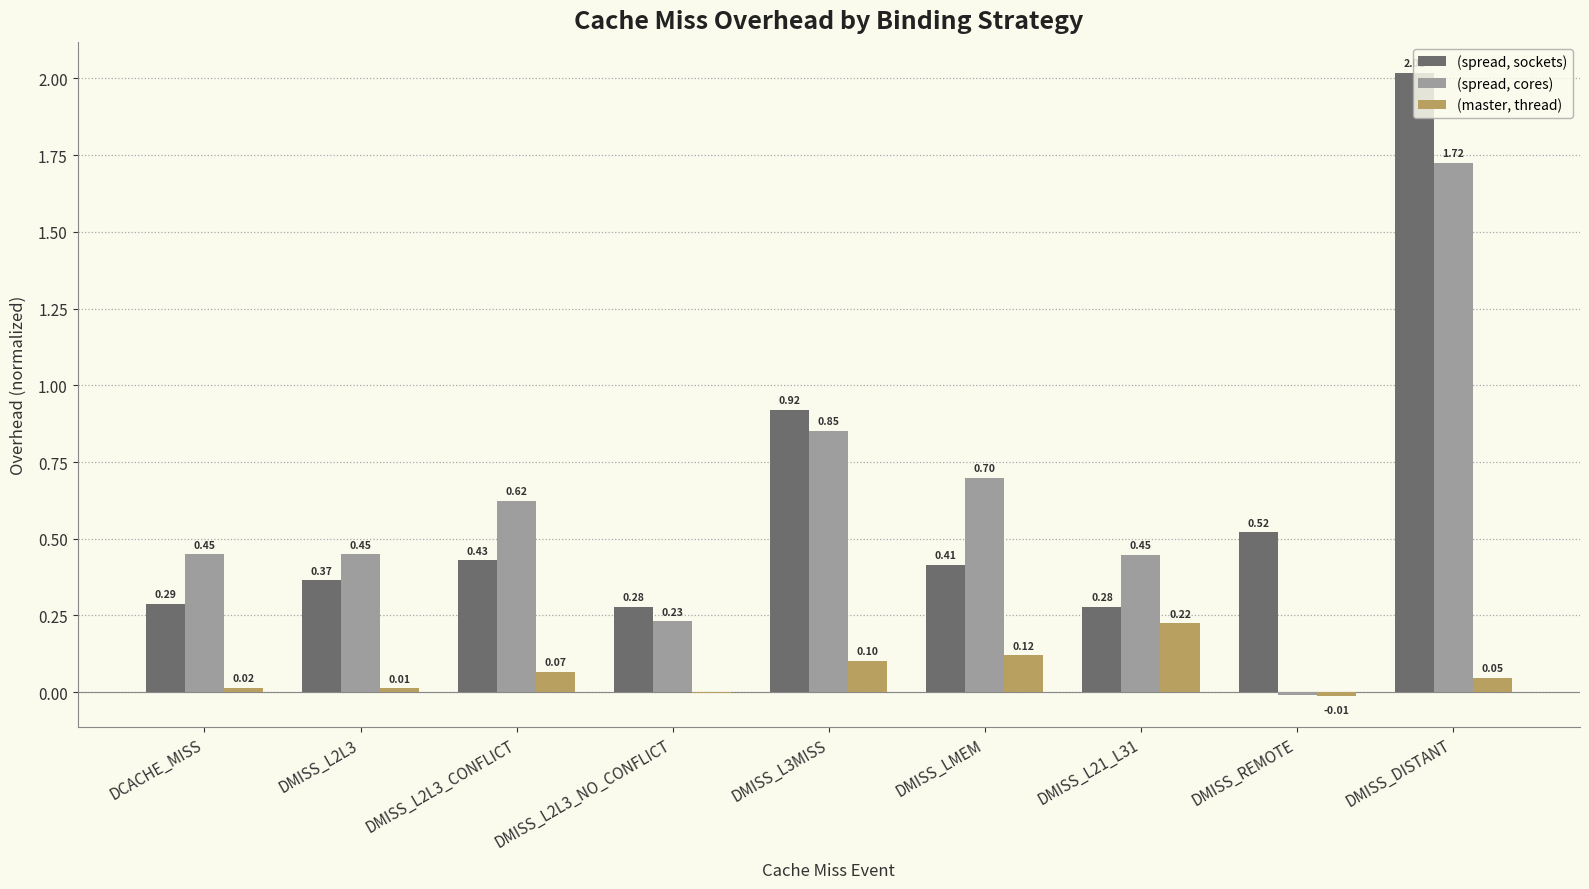

Where does the (master, thread) series first go above 0?

DCACHE_MISS